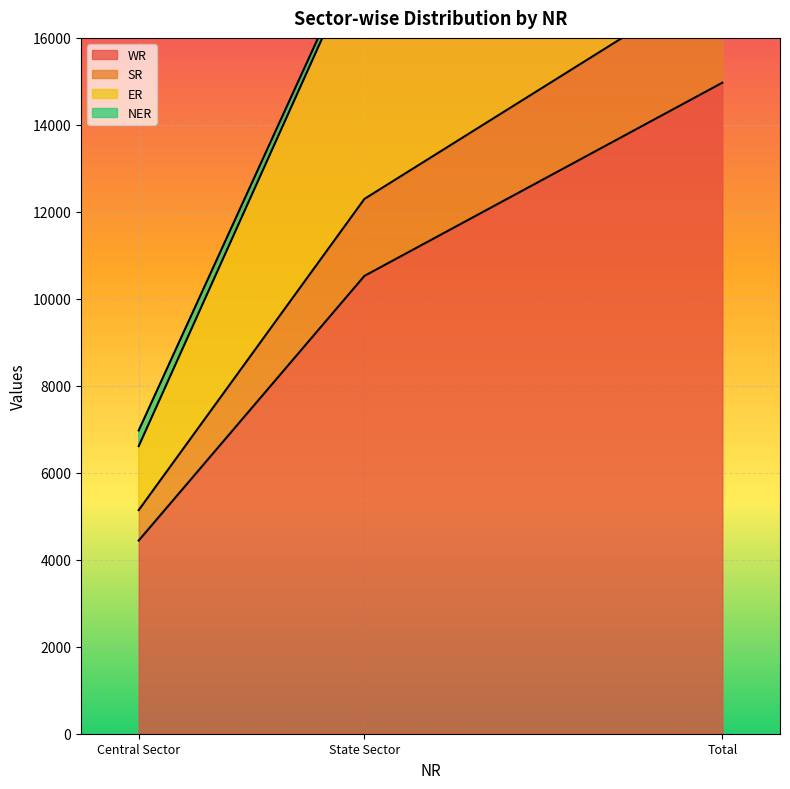

True or false: ER has a value of 24763 at Total.

True